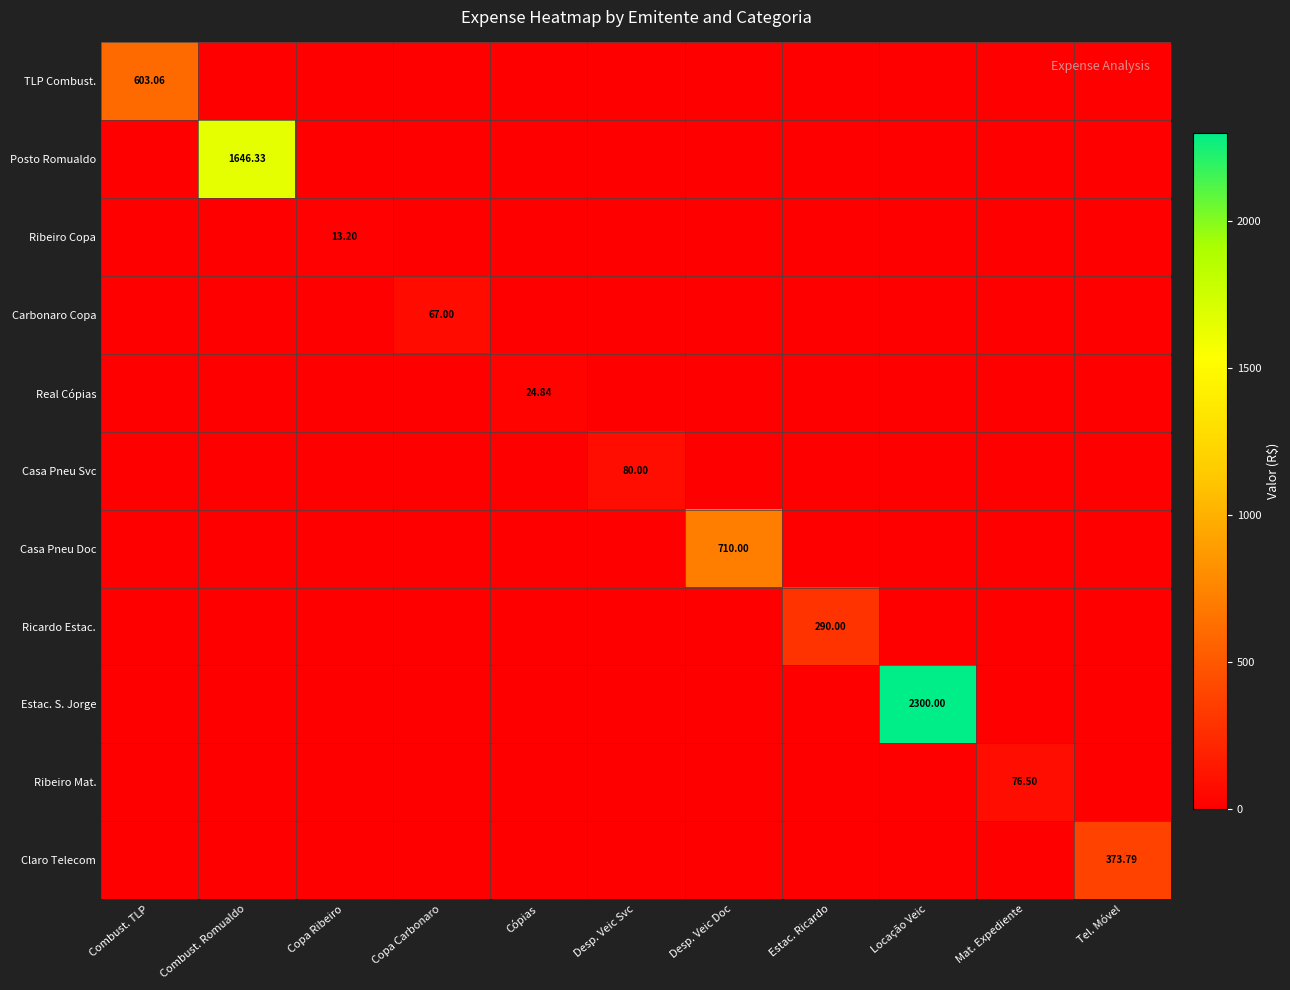

The Casa Pneu Svc series shows 38.4 at Cópias. True or false?

False